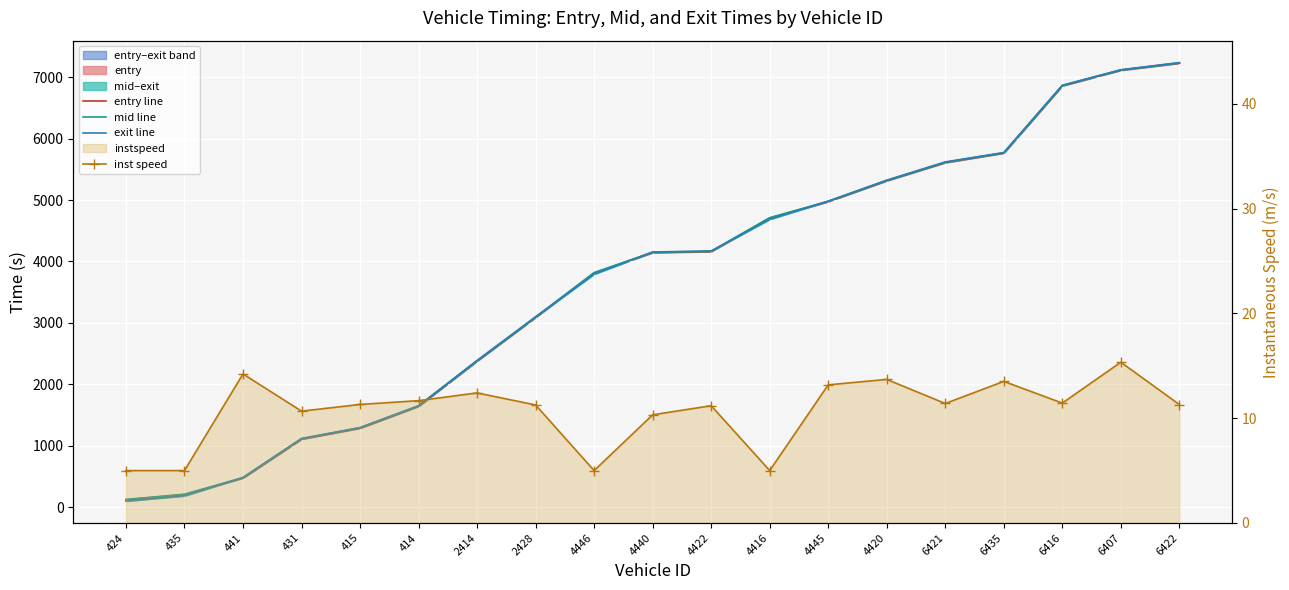

Reading right to left, extract all data points from this chart.

entry line: 7228.8	7114.0	6860.2	5764.6	5609.7	5314.3	4974.9	4707.1	4161.1	4143.8	3813.7	3088.9	2377.6	1641.0	1284.6	1106.6	474.0	203.7	118.5
mid line: 7234.3	7118.6	6865.6	5769.6	5615.5	5319.5	4979.4	4712.0	4166.5	4149.5	3818.5	3094.4	2382.6	1646.2	1290.5	1112.4	478.1	208.5	123.5
exit line: 7238.5	7121.8	6869.7	5773.3	5620.6	5323.1	4983.0	4686.1	4170.7	4153.9	3793.1	3098.8	2387.3	1650.3	1295.1	1116.9	481.4	182.4	97.5
inst speed: 11.3	15.3	11.4	13.5	11.4	13.7	13.2	5.0	11.2	10.3	5.0	11.3	12.4	11.7	11.3	10.7	14.2	5.0	5.0